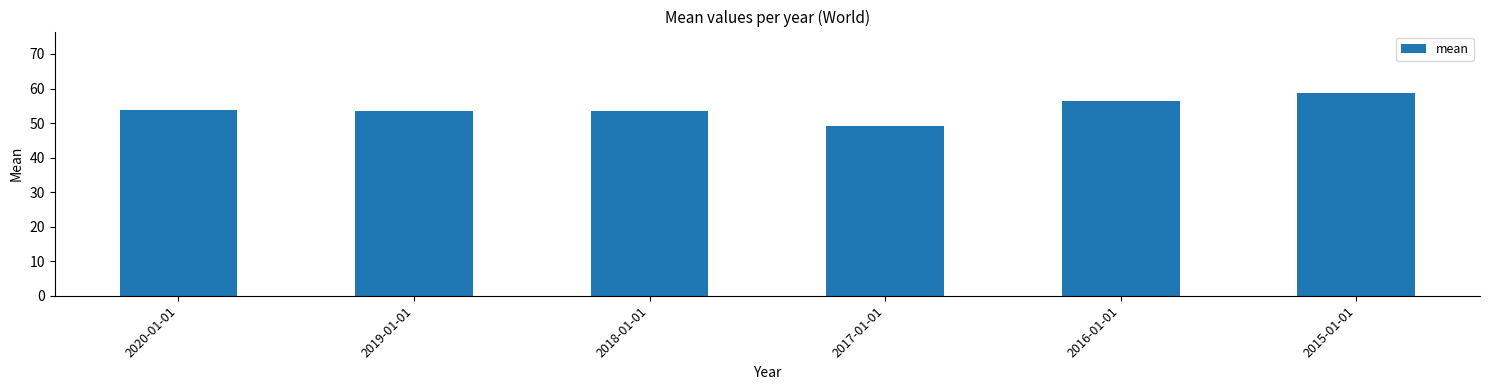

What value does the data have at 2019-01-01?

53.4